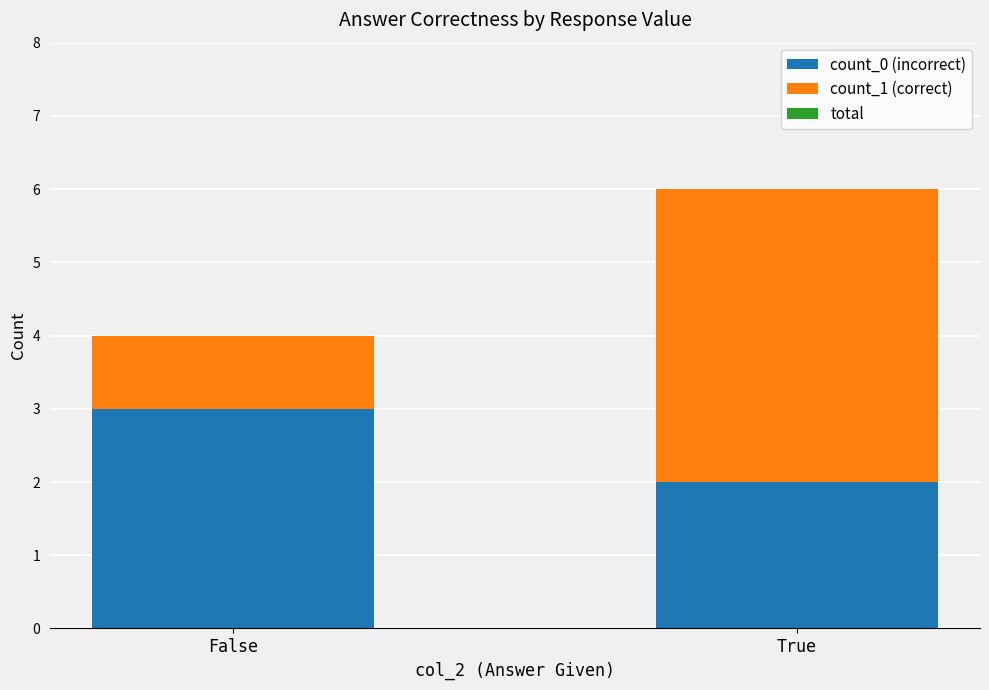

Are the bars horizontal?

No